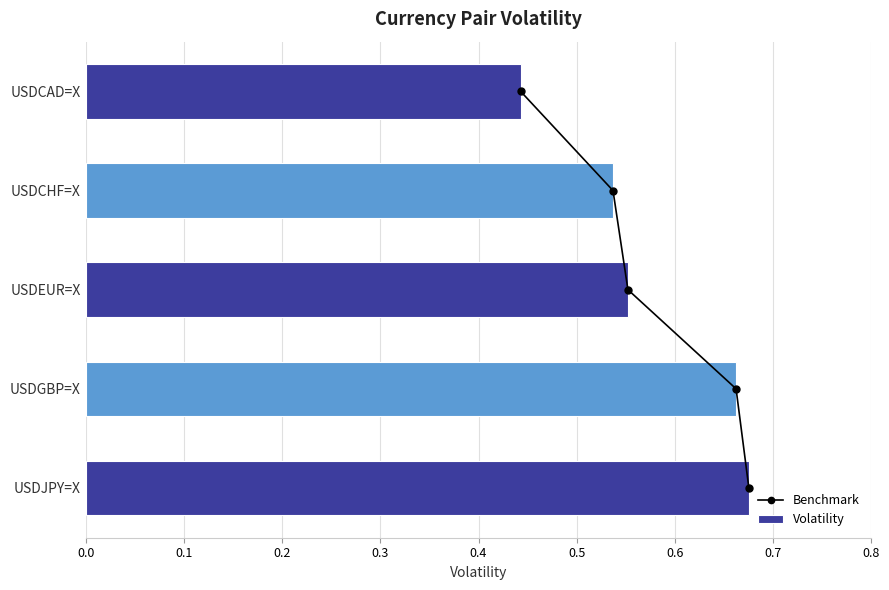

At which label is Volatility closest to 0?

USDCAD=X